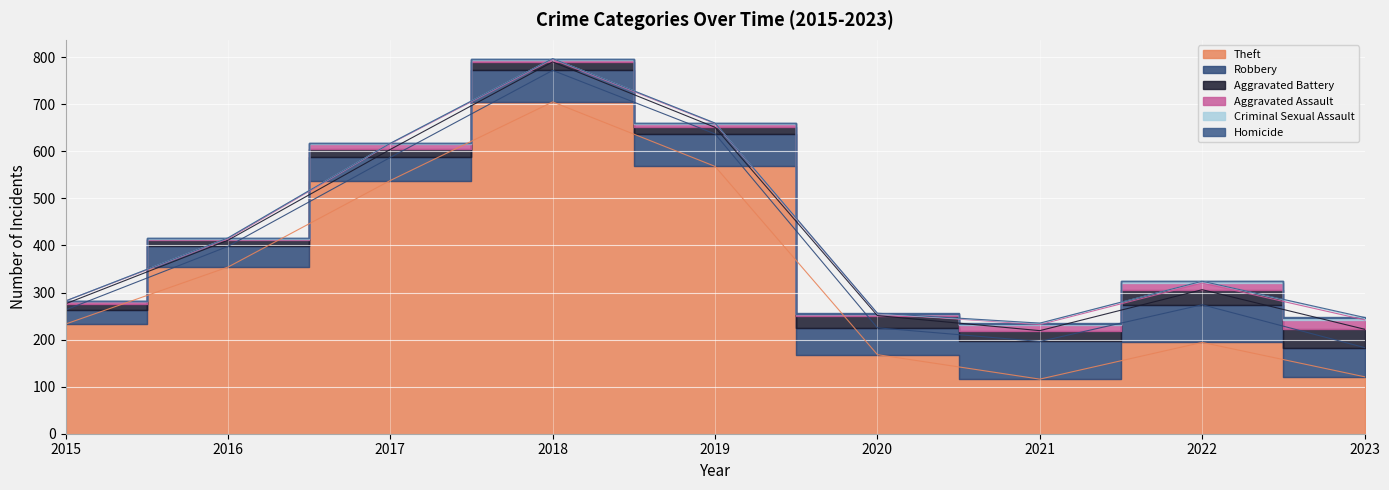

What value does the Aggravated Battery series have at 2022?

32